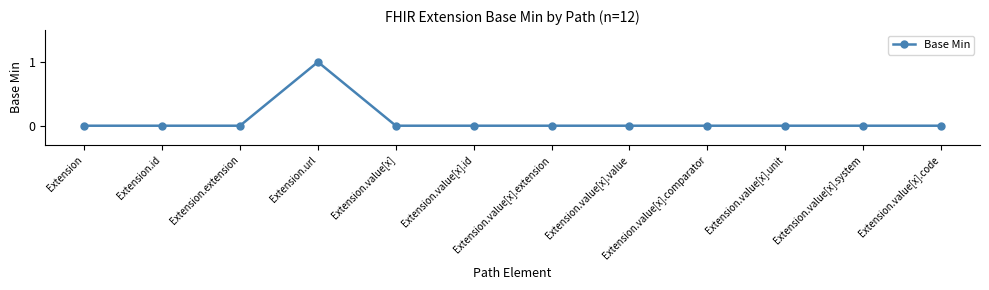

Is it true that the value at Extension.value[x] is 0?

True